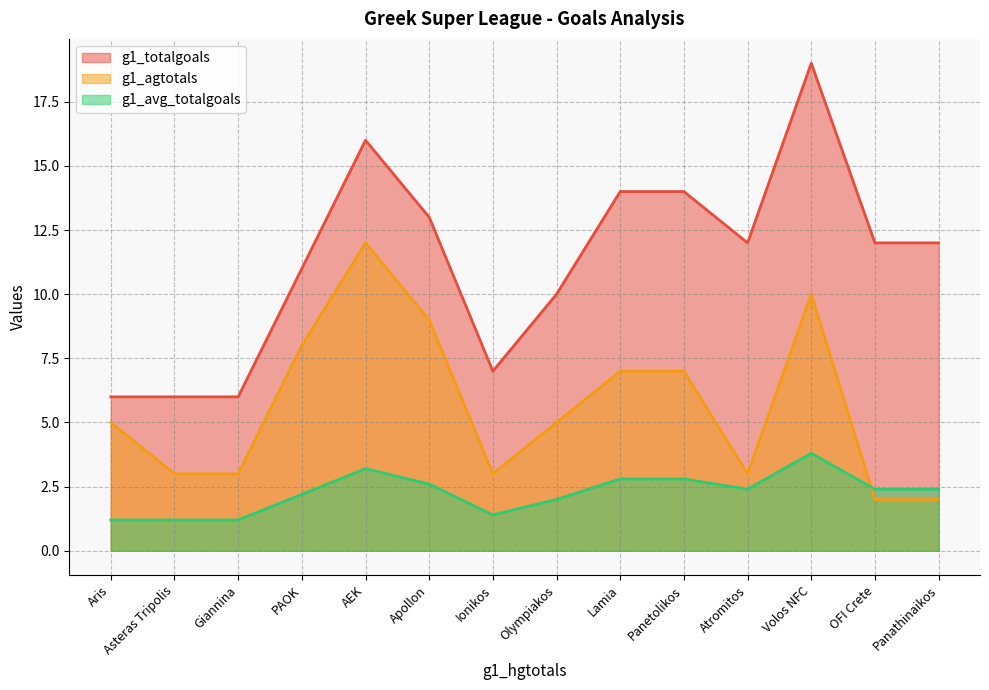

True or false: g1_totalgoals and g1_agtotals intersect in this chart.

False